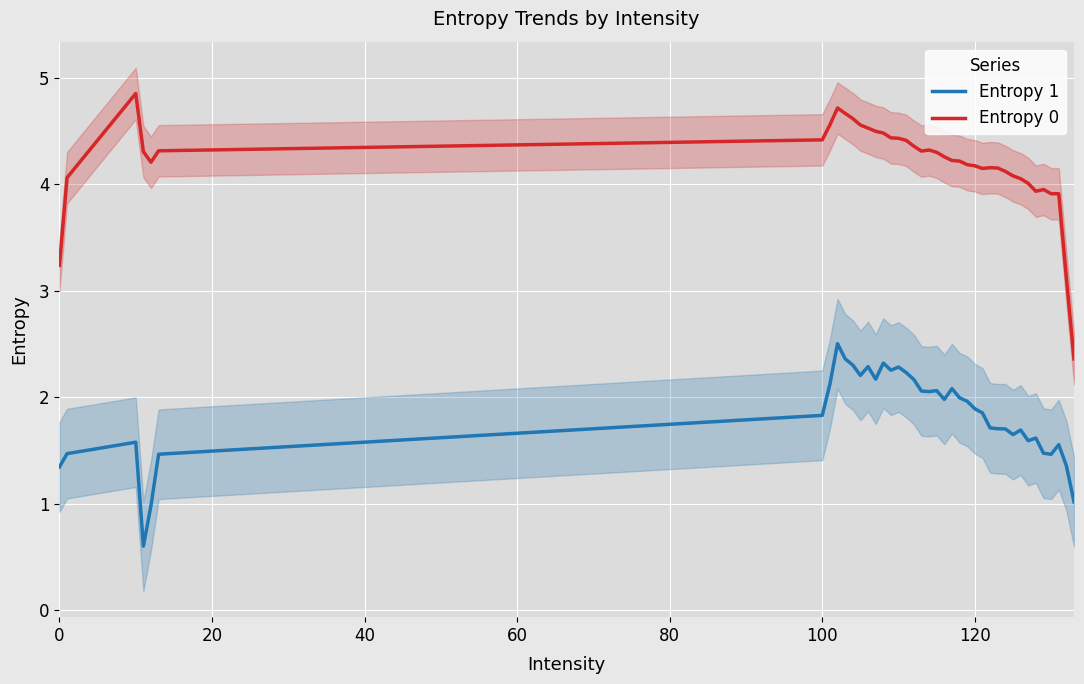

What is the highest value of the Entropy 1 series?

2.5